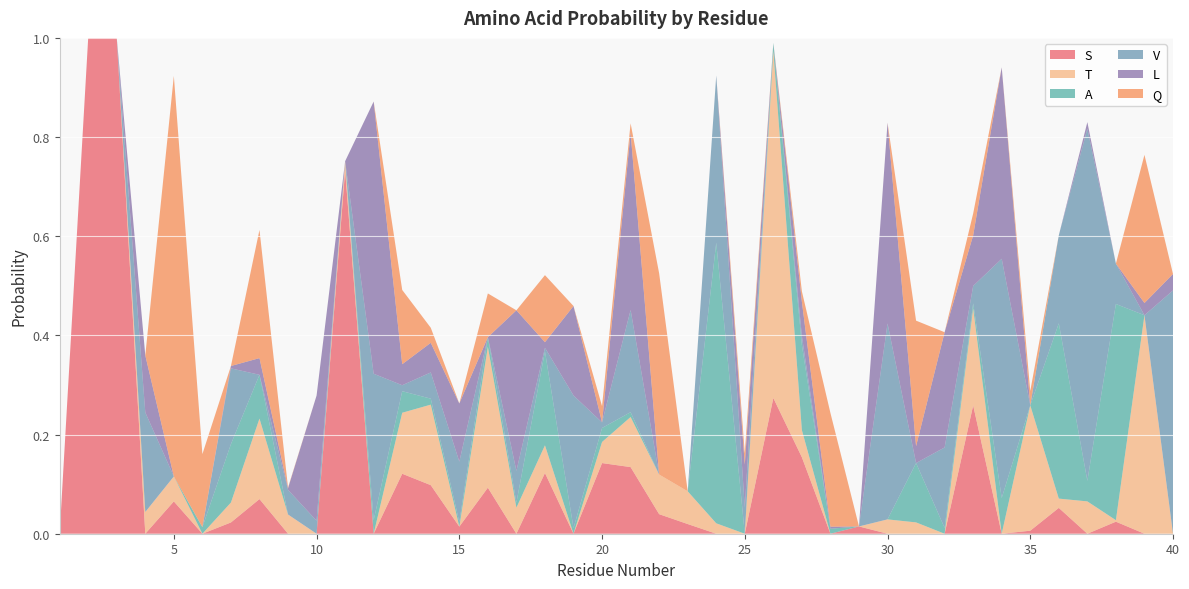

Reading left to right, what are all the values shown in this chart?

S: 0.0	1.0	1.0	0.0	0.1	0.0	0.0	0.1	0.0	0.0	0.7	0.0	0.1	0.1	0.0	0.1	0.0	0.1	0.0	0.1	0.1	0.0	0.0	0.0	0.0	0.3	0.2	0.0	0.0	0.0	0.0	0.0	0.3	0.0	0.0	0.1	0.0	0.0	0.0	0.0
T: 0.0	0.0	0.0	0.0	0.1	0.0	0.0	0.2	0.0	0.0	0.0	0.0	0.1	0.2	0.0	0.3	0.1	0.1	0.0	0.0	0.1	0.1	0.1	0.0	0.0	0.7	0.1	0.0	0.0	0.0	0.0	0.0	0.2	0.0	0.3	0.0	0.1	0.0	0.4	0.0
A: 0.0	0.0	0.0	0.0	0.0	0.0	0.1	0.1	0.0	0.0	0.0	0.0	0.0	0.0	0.0	0.0	0.0	0.2	0.0	0.0	0.0	0.0	0.0	0.6	0.0	0.0	0.2	0.0	0.0	0.0	0.1	0.0	0.0	0.1	0.0	0.4	0.0	0.4	0.0	0.0
V: 0.0	0.0	0.0	0.2	0.0	0.0	0.2	0.0	0.0	0.0	0.0	0.3	0.0	0.1	0.1	0.0	0.1	0.0	0.3	0.0	0.2	0.0	0.0	0.3	0.1	0.0	0.0	0.0	0.0	0.4	0.0	0.2	0.0	0.5	0.0	0.2	0.7	0.1	0.0	0.5
L: 0.0	0.0	0.0	0.1	0.0	0.0	0.0	0.0	0.0	0.3	0.0	0.5	0.0	0.1	0.1	0.0	0.3	0.0	0.2	0.0	0.4	0.0	0.0	0.0	0.1	0.0	0.1	0.0	0.0	0.4	0.0	0.2	0.1	0.4	0.0	0.0	0.0	0.0	0.0	0.0
Q: 0.0	0.0	0.0	0.0	0.8	0.1	0.0	0.3	0.0	0.0	0.0	0.0	0.1	0.0	0.0	0.1	0.0	0.1	0.0	0.0	0.0	0.4	0.0	0.0	0.0	0.0	0.0	0.2	0.0	0.0	0.3	0.0	0.0	0.0	0.0	0.0	0.0	0.0	0.3	0.0